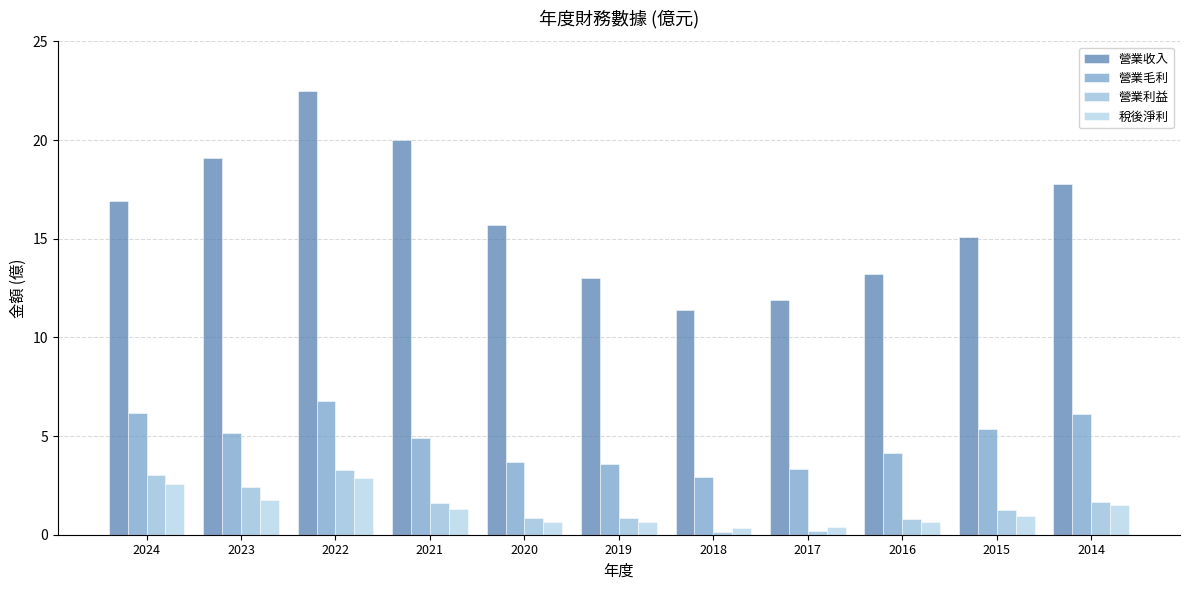

Between 2018 and 2017, which series saw the biggest shift?

營業收入